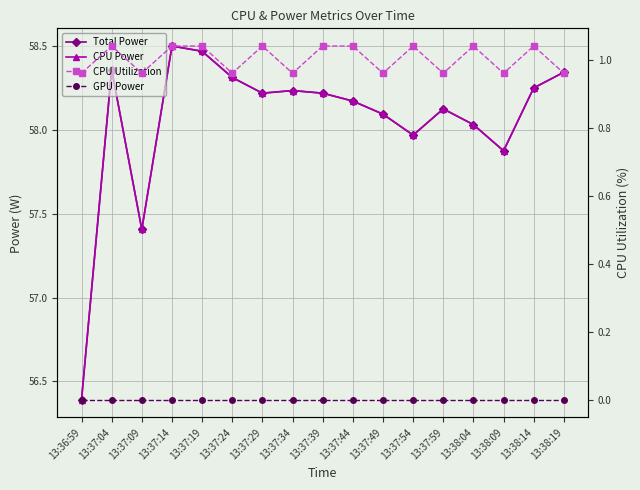

Reading left to right, what are all the values shown in this chart?

Total Power: 56.4	58.4	57.4	58.5	58.5	58.3	58.2	58.2	58.2	58.2	58.1	58.0	58.1	58.0	57.9	58.2	58.3
CPU Power: 56.4	58.4	57.4	58.5	58.5	58.3	58.2	58.2	58.2	58.2	58.1	58.0	58.1	58.0	57.9	58.2	58.3
CPU Utilization: 1.0	1.0	1.0	1.0	1.0	1.0	1.0	1.0	1.0	1.0	1.0	1.0	1.0	1.0	1.0	1.0	1.0
GPU Power: 0.0	0.0	0.0	0.0	0.0	0.0	0.0	0.0	0.0	0.0	0.0	0.0	0.0	0.0	0.0	0.0	0.0